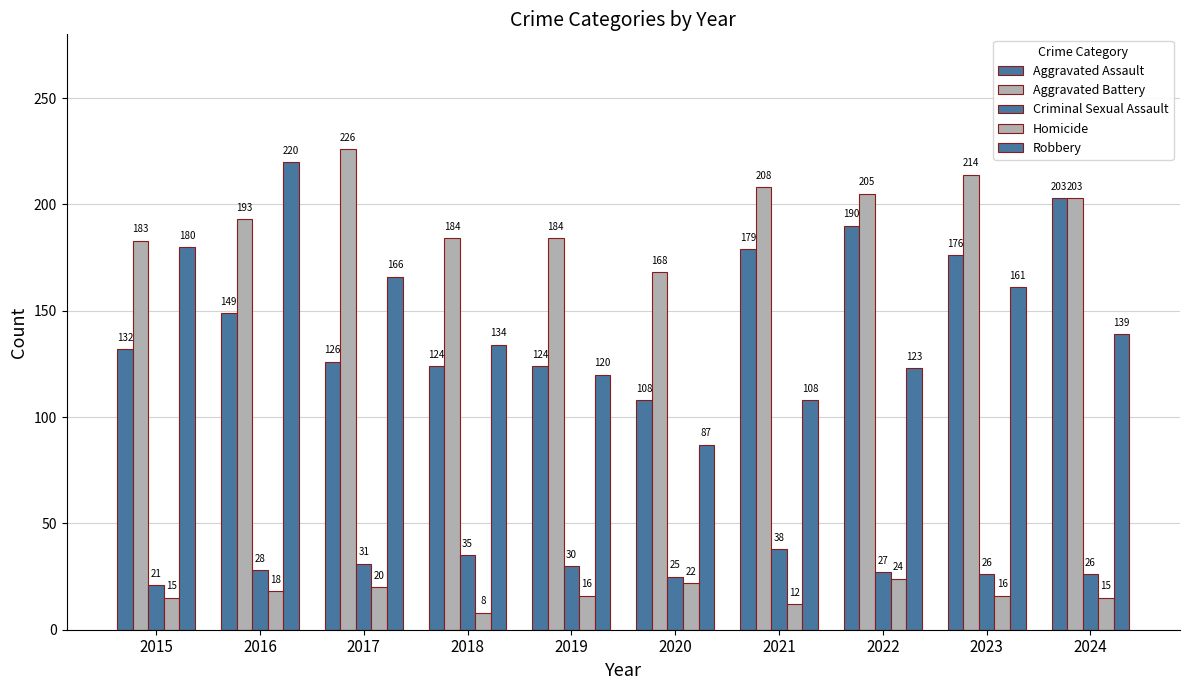

What is the spread (max minus min) of values at 2024?

188